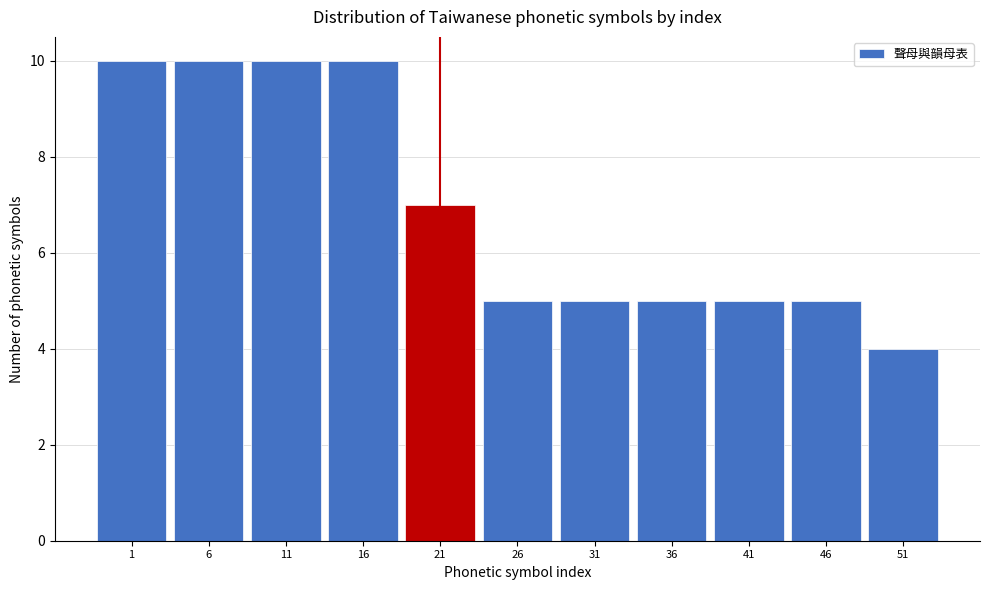

Reading left to right, list all the values displayed in this chart.

1=10	6=10	11=10	16=10	21=7	26=5	31=5	36=5	41=5	46=5	51=4